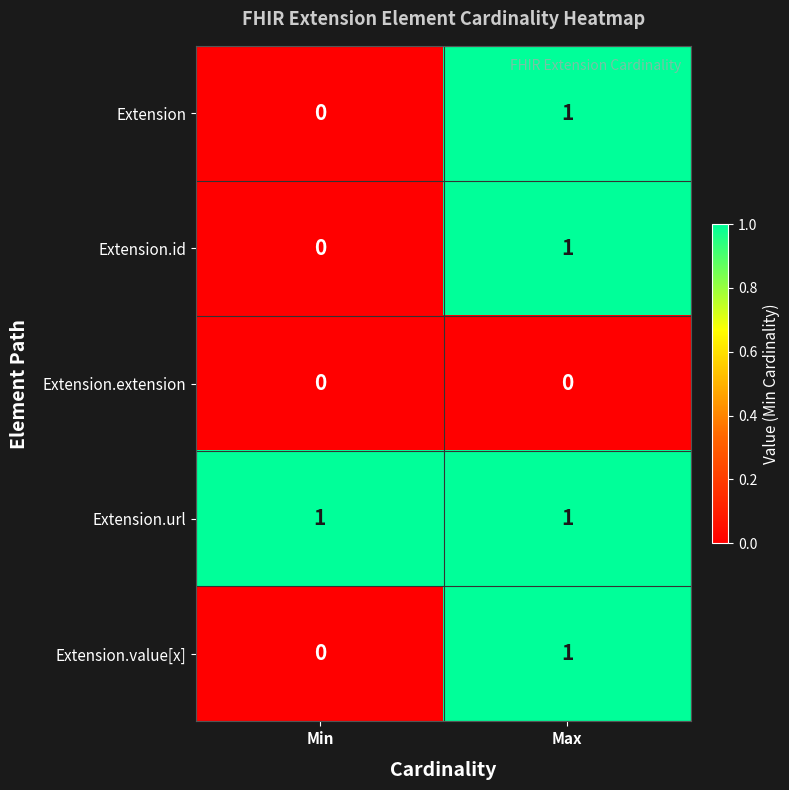

Rank the categories by Extension value from lowest to highest.

Min, Max